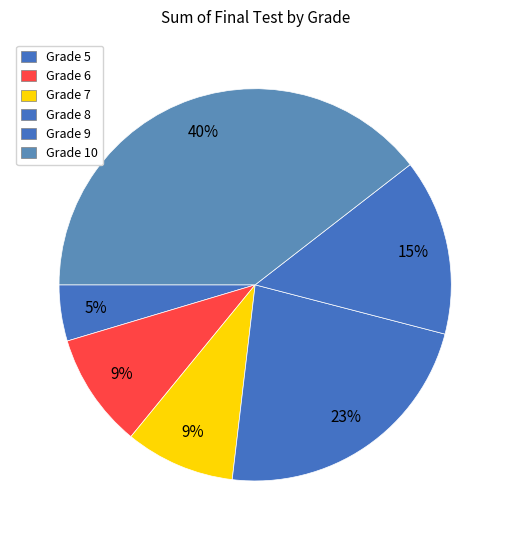

Is there any slice that represents more than half of the pie?

No